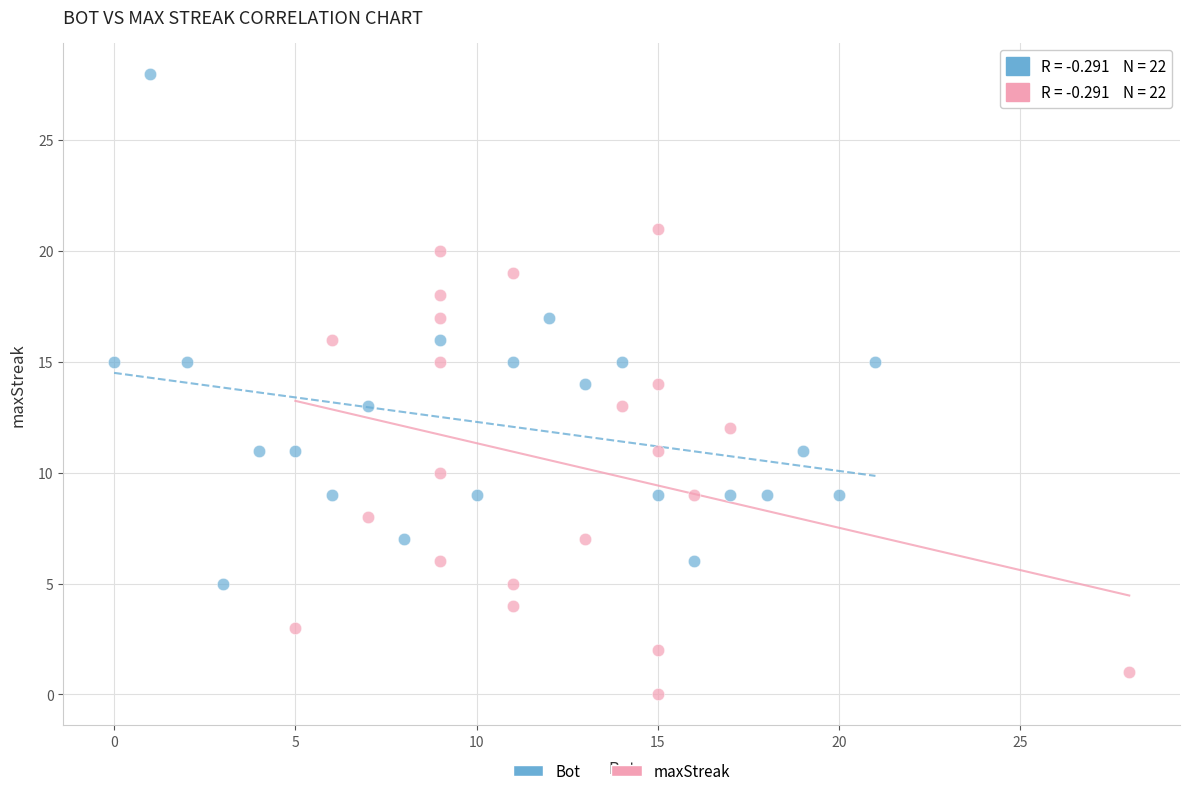

Which series has the largest Y range (max minus min)?

Bot